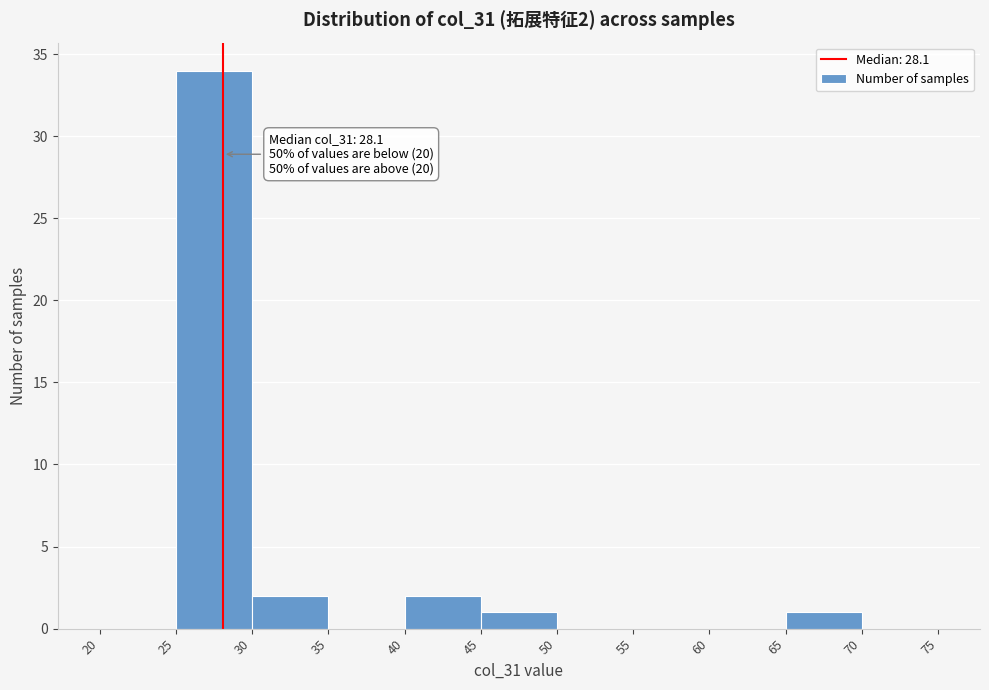

Over which range of the x-axis is the bar tallest?

25 to 30